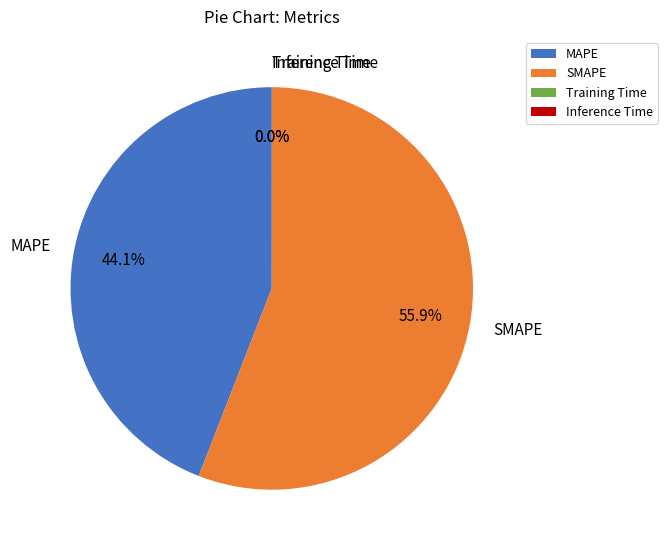

The MAPE slice represents 53% of the pie. True or false?

False